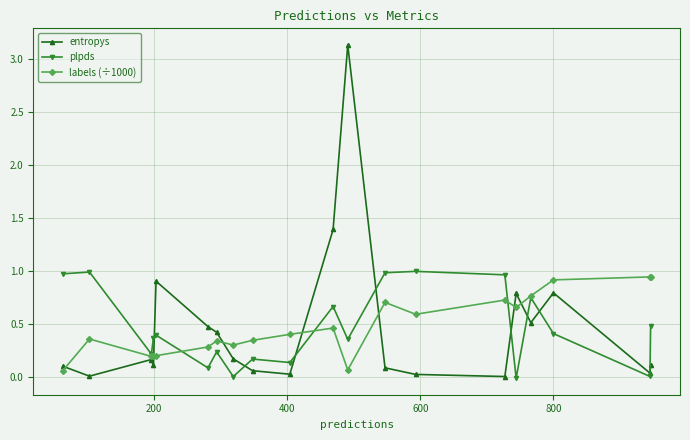

True or false: entropys has more than 1 interior local peaks.

True